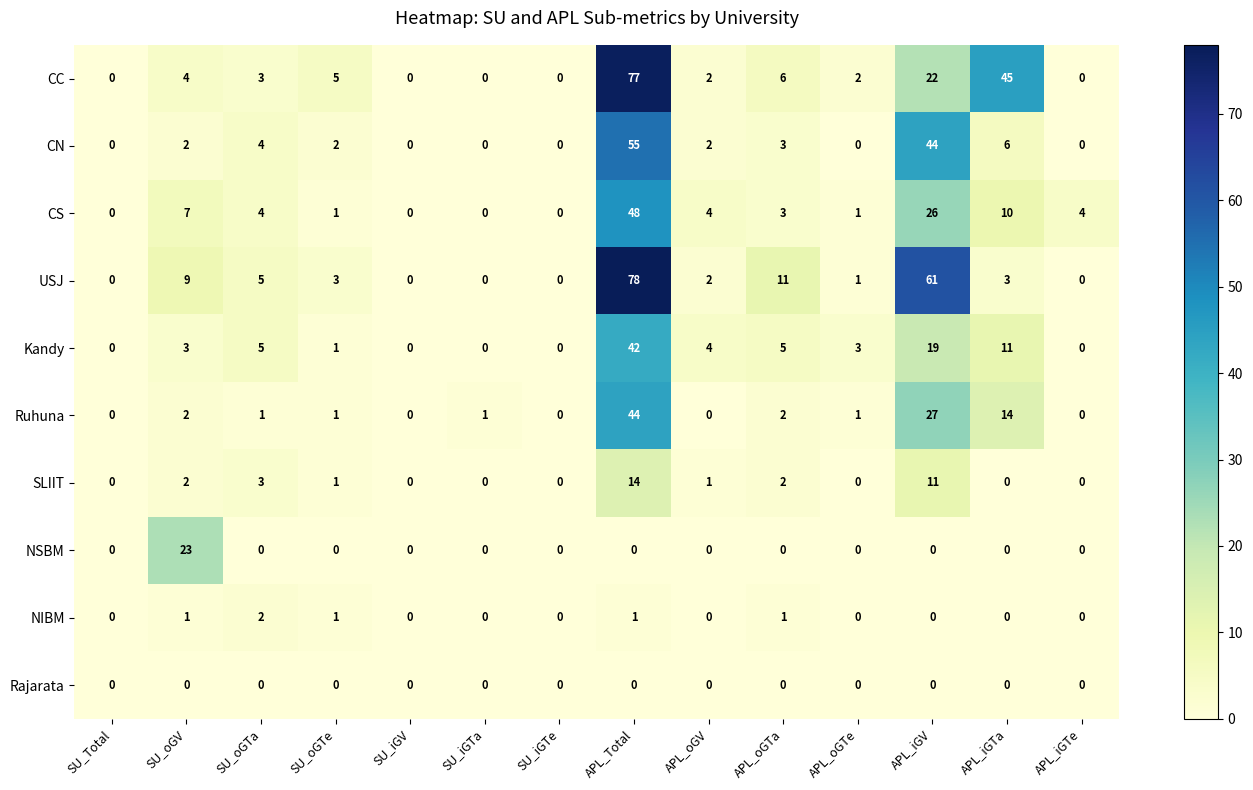

What is the greatest value displayed?

78